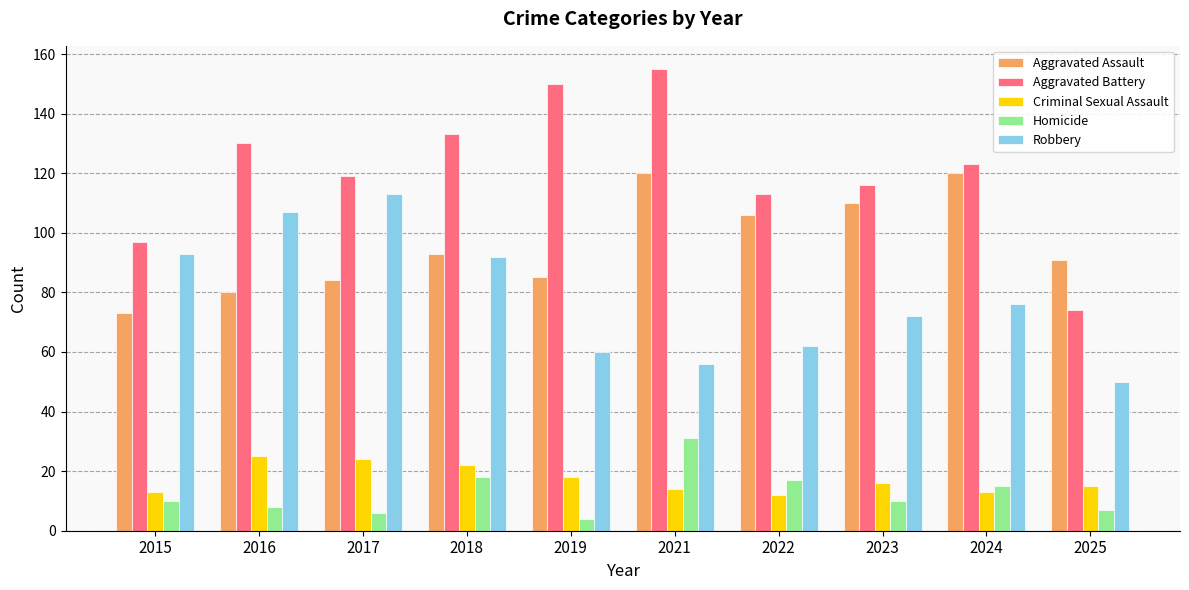

Reading left to right, transcribe all the data shown in this chart.

Aggravated Assault: 73	80	84	93	85	120	106	110	120	91
Aggravated Battery: 97	130	119	133	150	155	113	116	123	74
Criminal Sexual Assault: 13	25	24	22	18	14	12	16	13	15
Homicide: 10	8	6	18	4	31	17	10	15	7
Robbery: 93	107	113	92	60	56	62	72	76	50